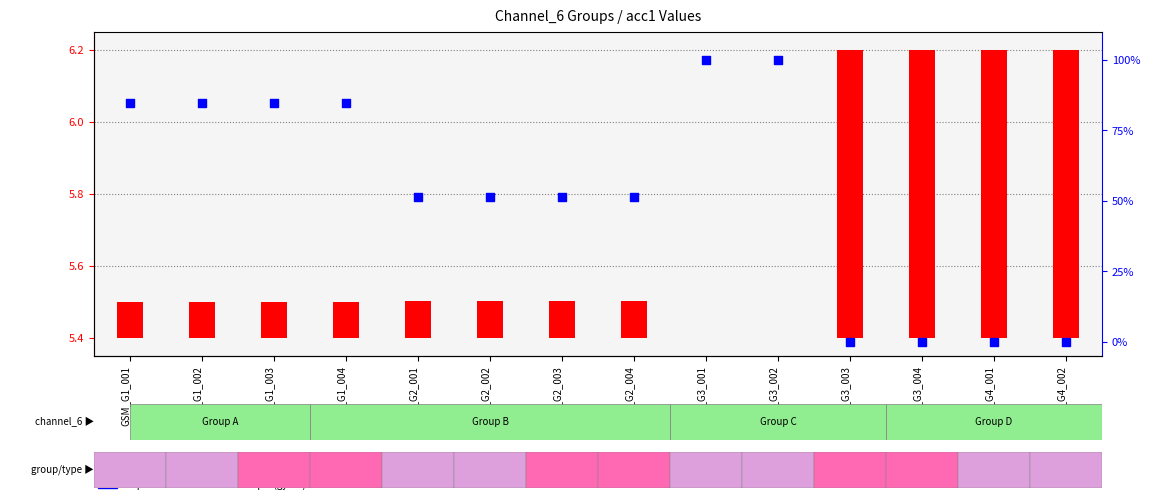

What are all the series names shown in the legend?

transformed count (acc1), percentile rank within the sample (gyro1)